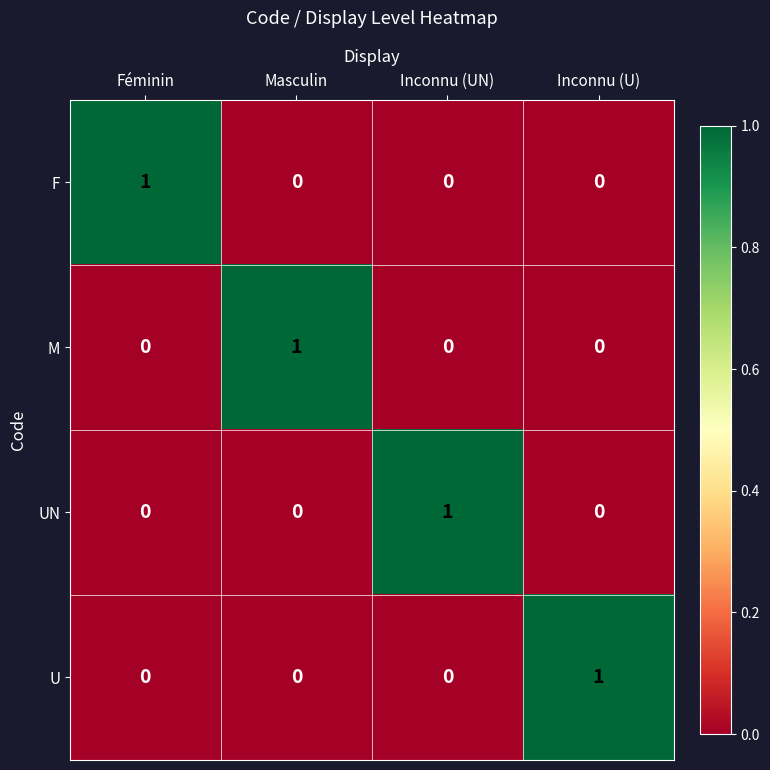

Is it true that F equals 0 at Inconnu (U)?

True